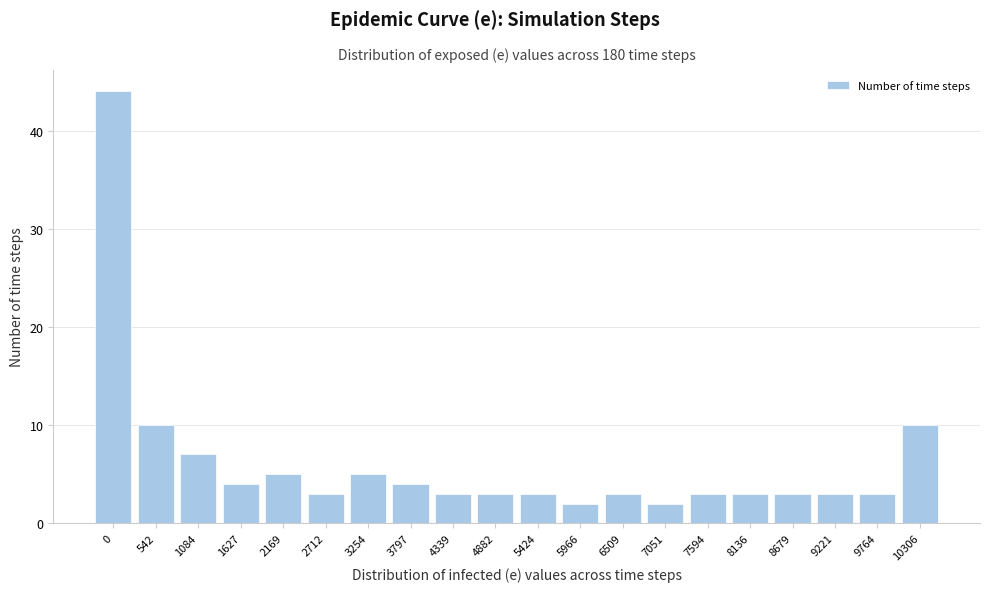

Reading right to left, list all the values displayed in this chart.

10	3	3	3	3	3	2	3	2	3	3	3	4	5	3	5	4	7	10	44